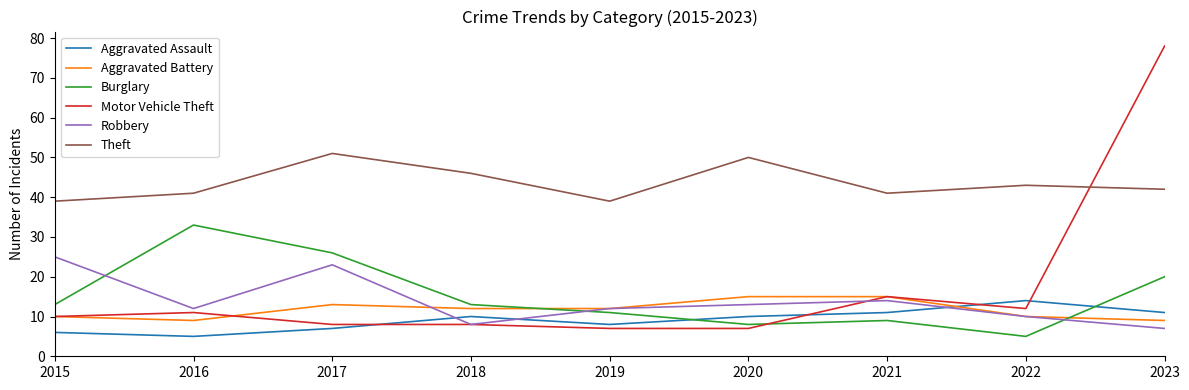

True or false: Theft and Burglary cross at least once.

False